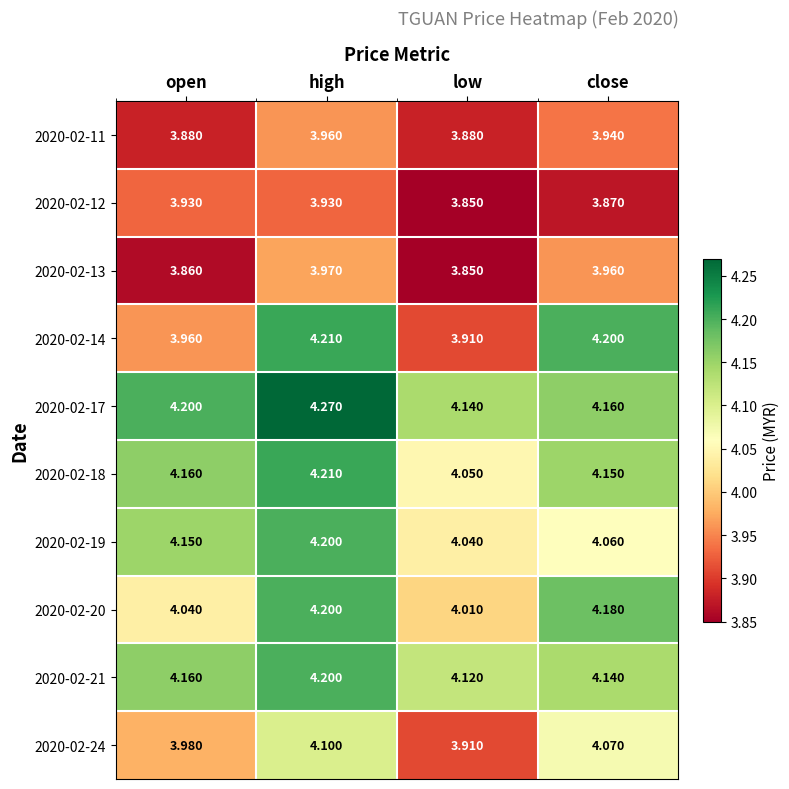

At which label does 2020-02-14 reach its minimum?

low